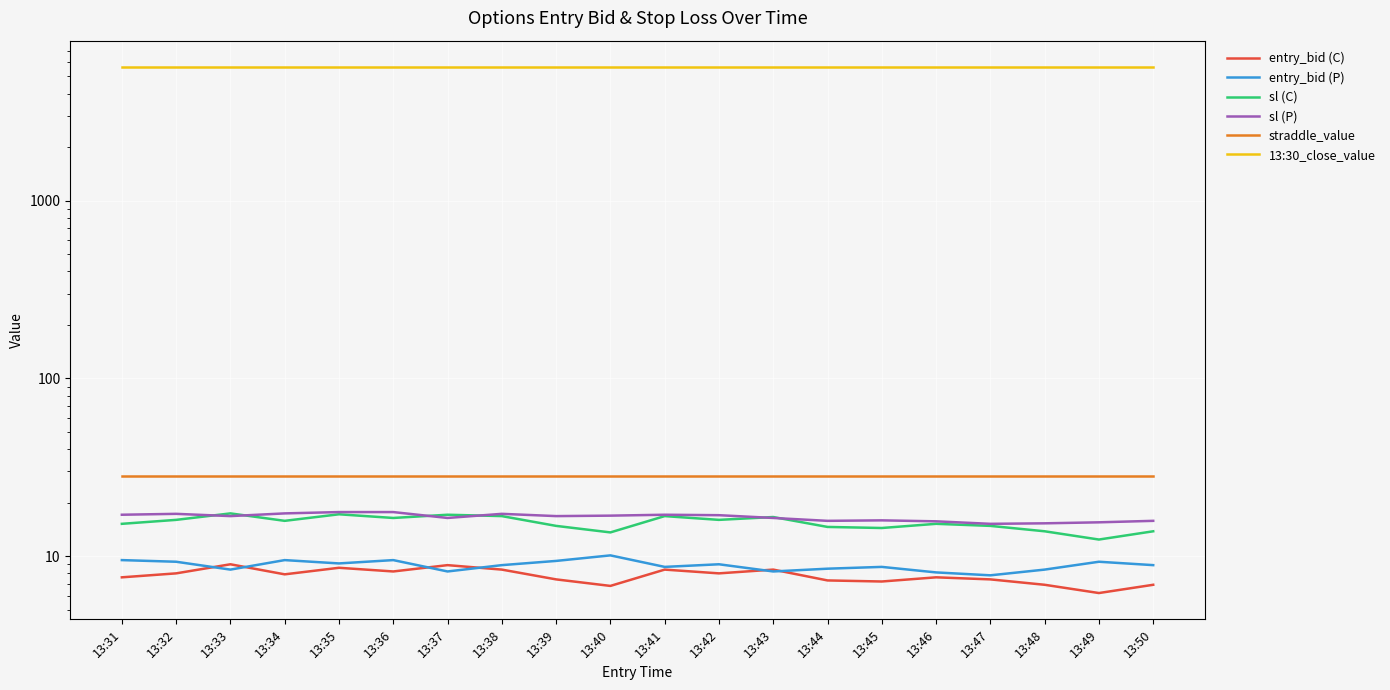

What are all the series names shown in the legend?

entry_bid (C), entry_bid (P), sl (C), sl (P), straddle_value, 13:30_close_value